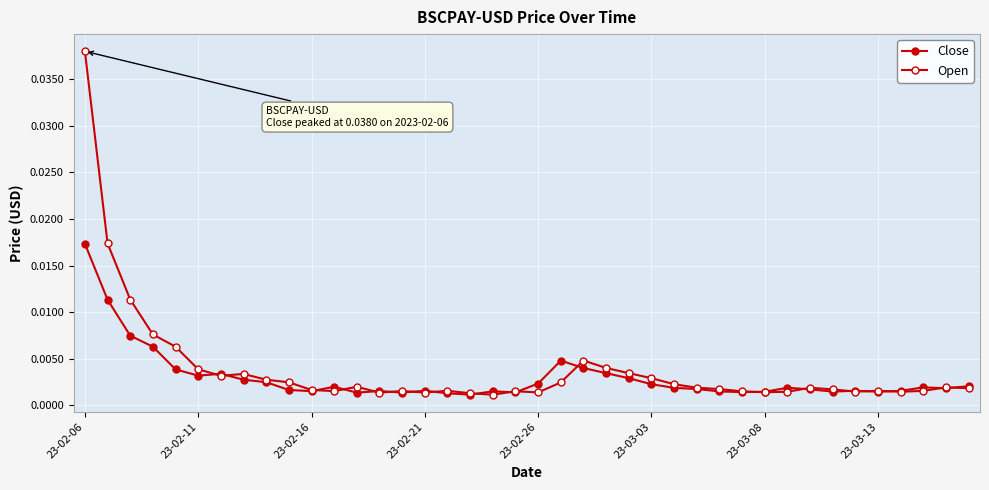

Count the number of data series in this chart.

2